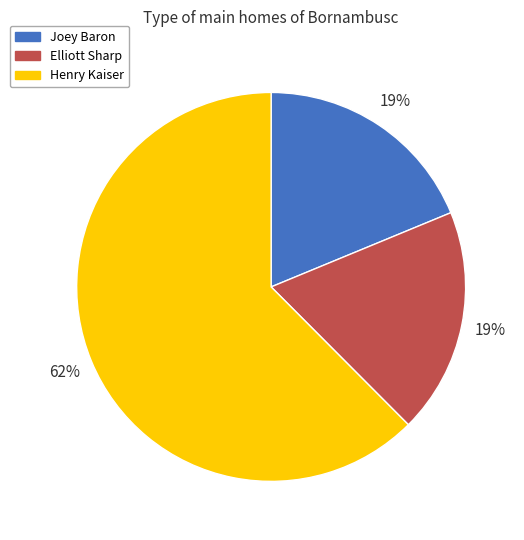

The Henry Kaiser slice represents 62% of the pie. True or false?

True